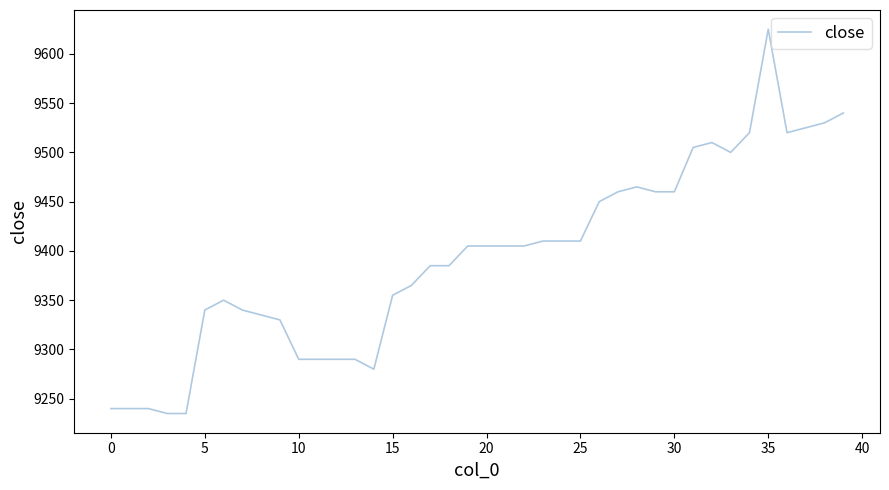

What is the smallest value displayed?

9235